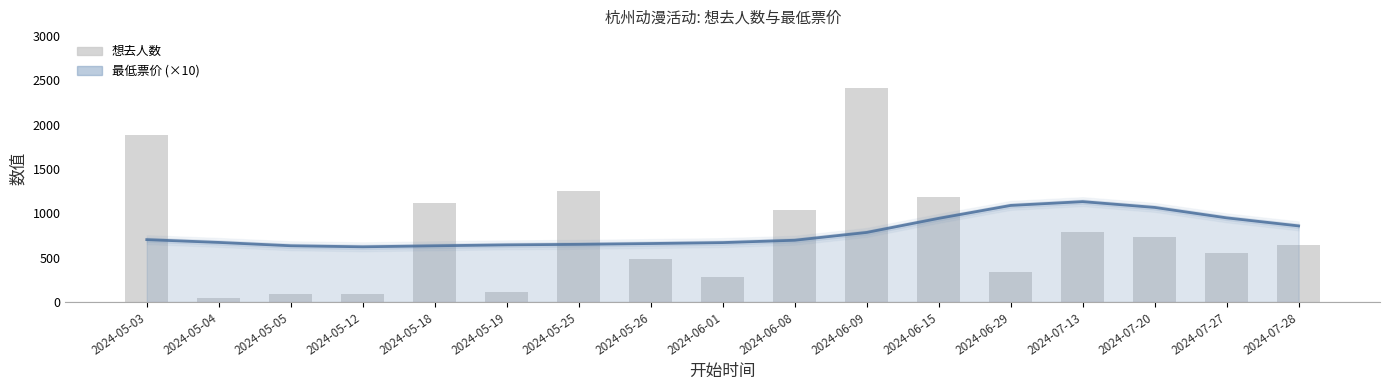

The chart shows a value of 550 at 2024-07-27. True or false?

True